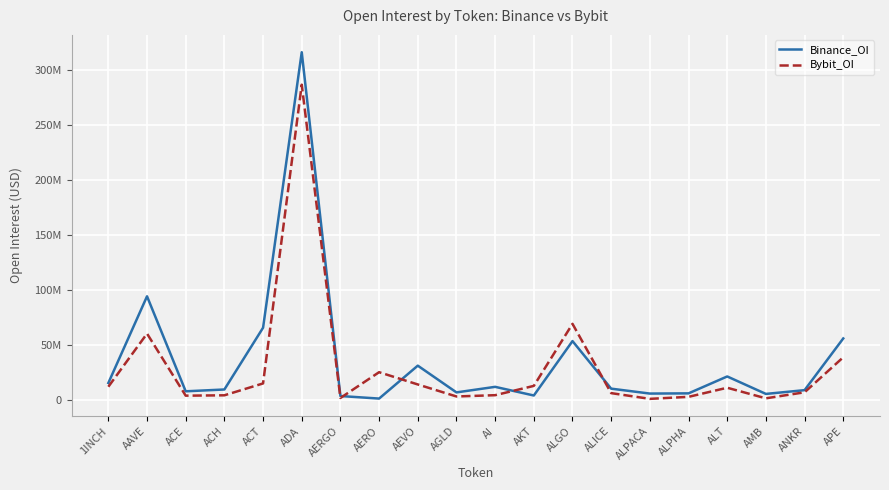

What is the greatest value displayed?

316118647